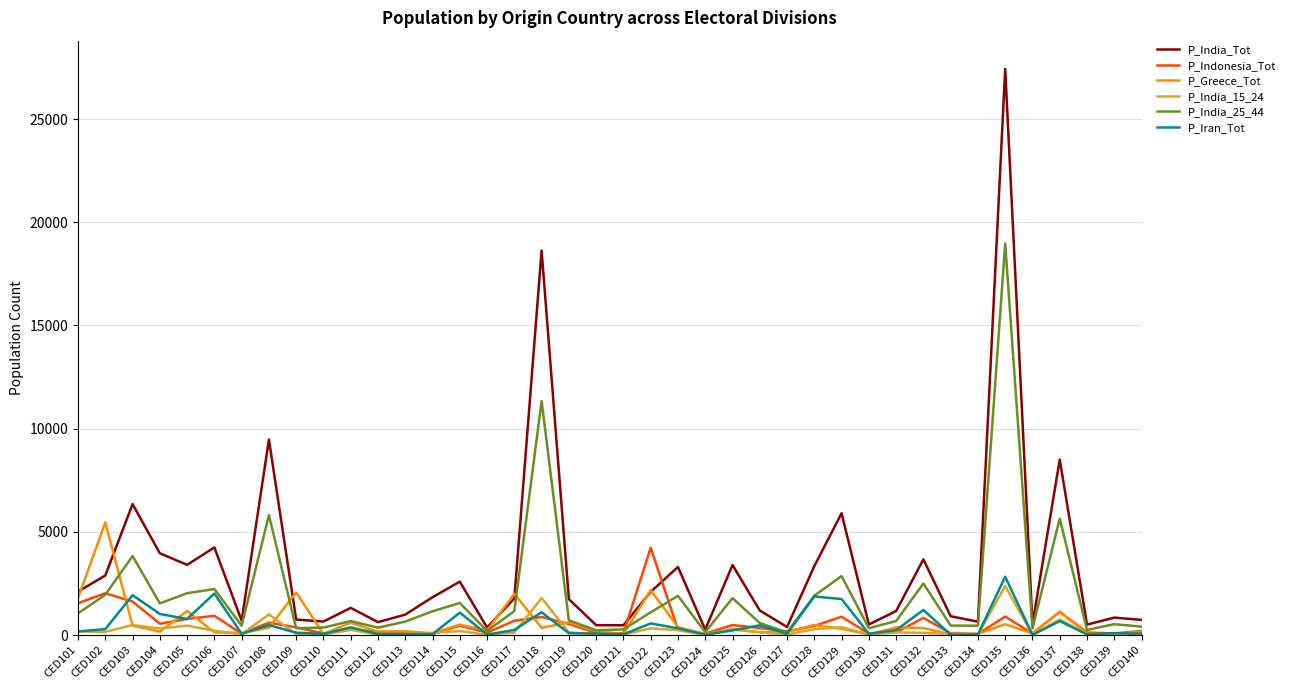

What is the sum of the P_Indonesia_Tot values at CED136 and CED113?

221